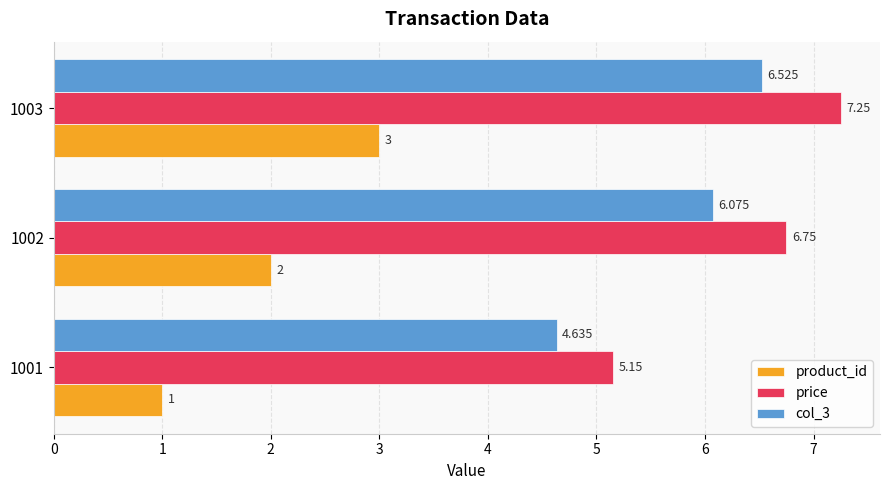

Which series has the largest total across all categories?

price